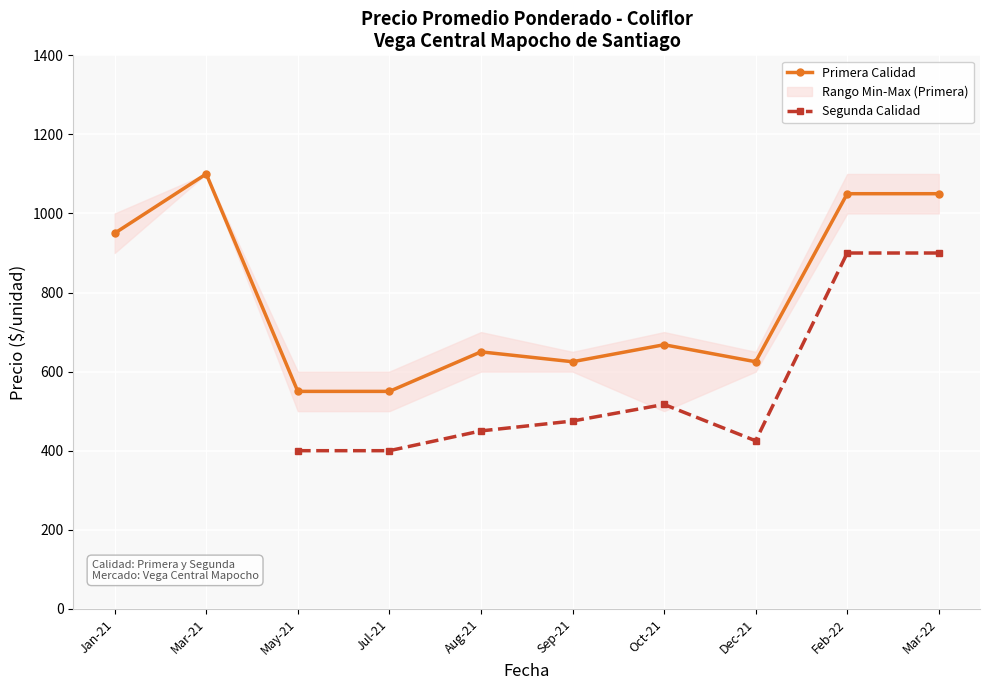

At which label is Primera Calidad closest to 825?

Jan-21